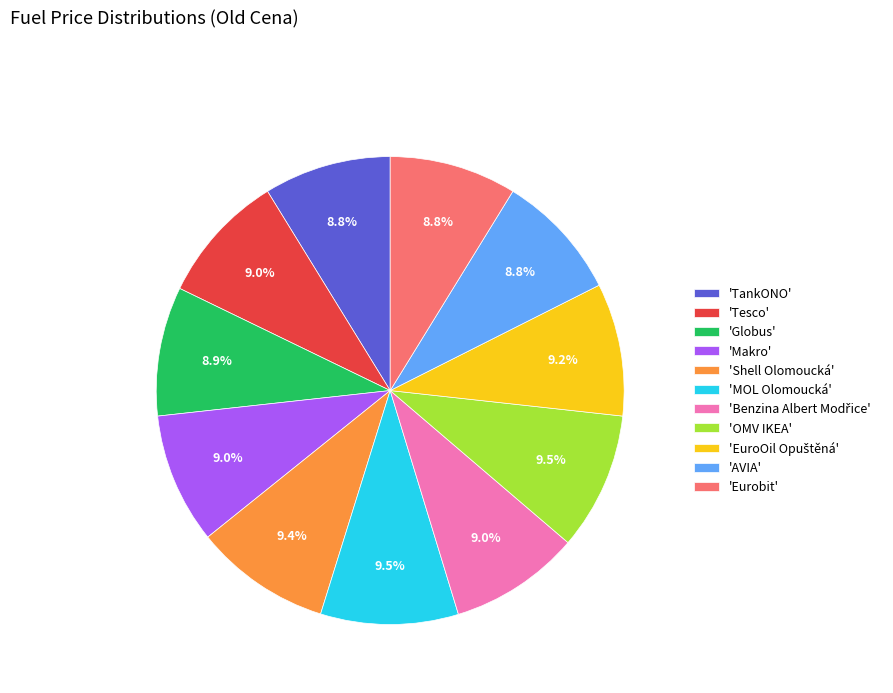

Is there a majority slice in this chart?

No